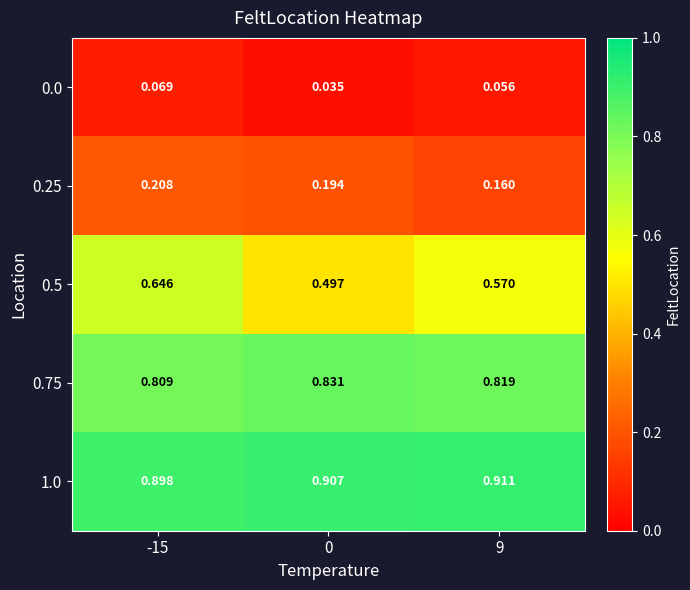

Is the value of 0.5 at -15 greater than the value of 0.75 at -15?

No